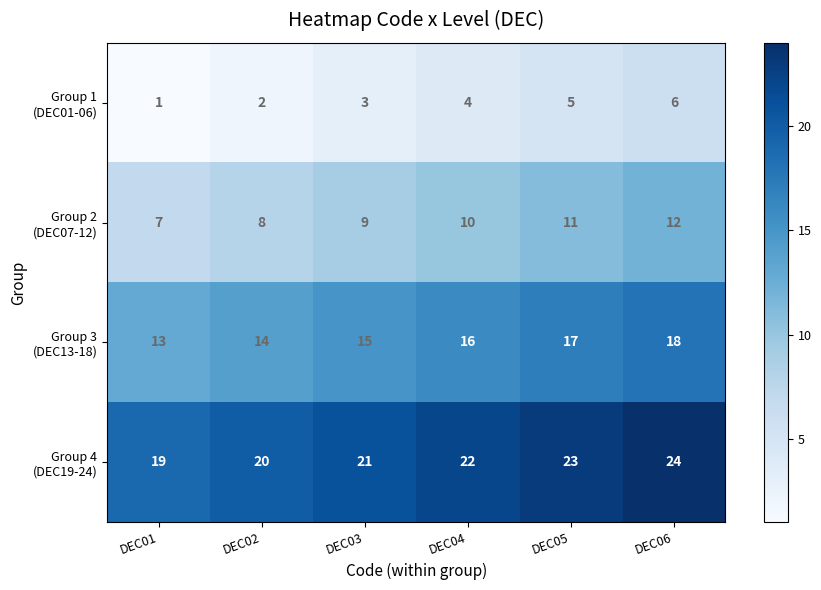

What is the difference between the highest and lowest values at DEC06?

18